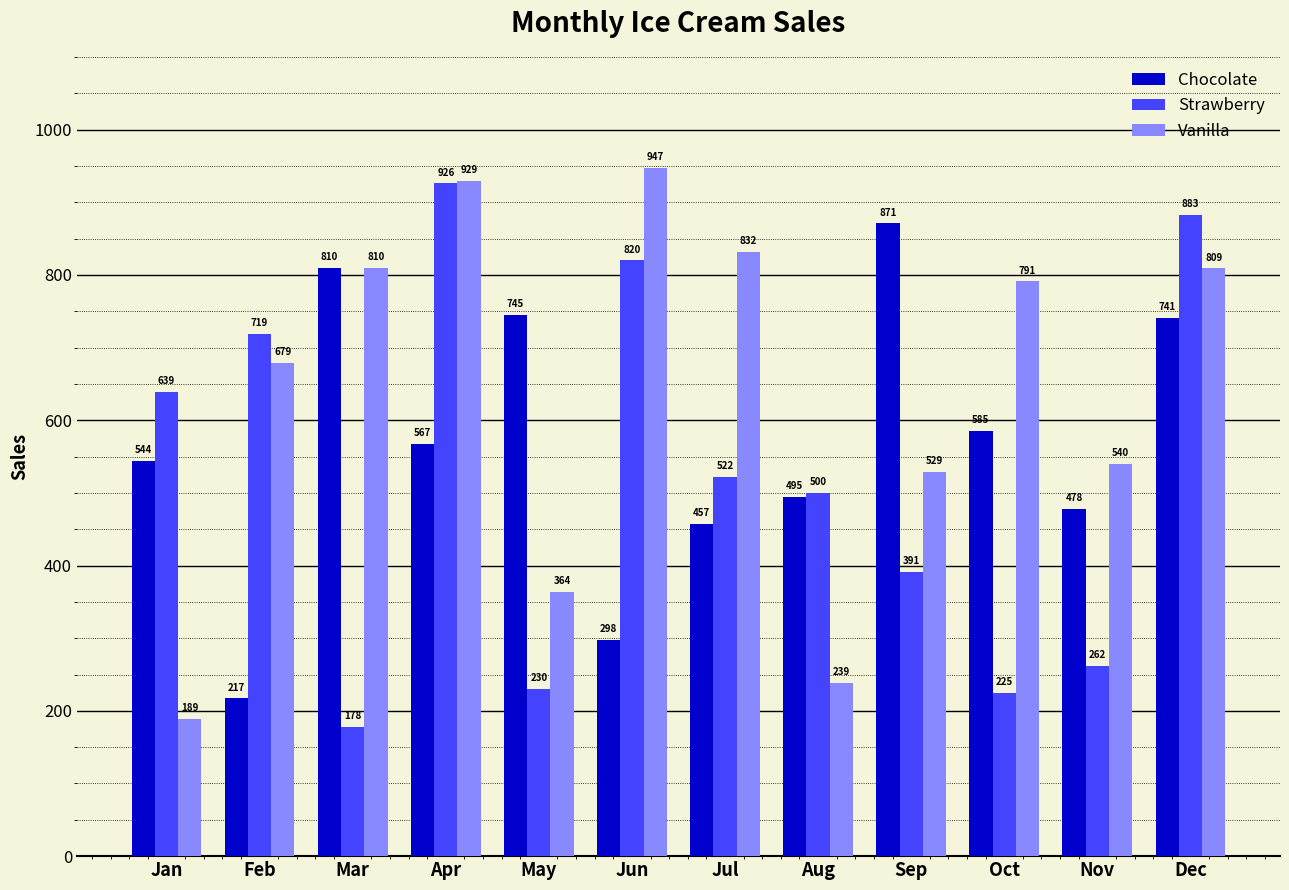

Which series has the widest spread of values?

Vanilla